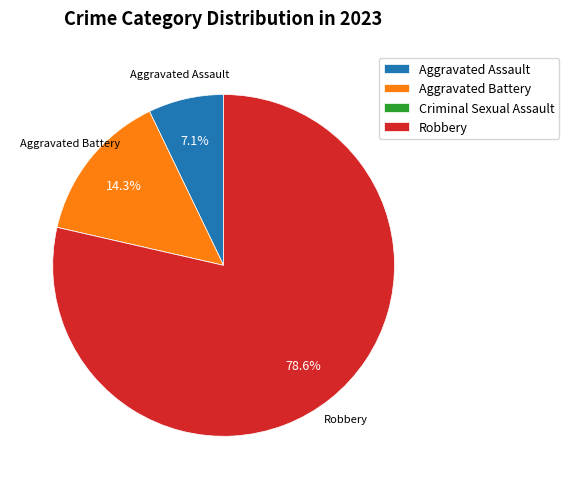

Which category has the biggest portion of the pie?

Robbery